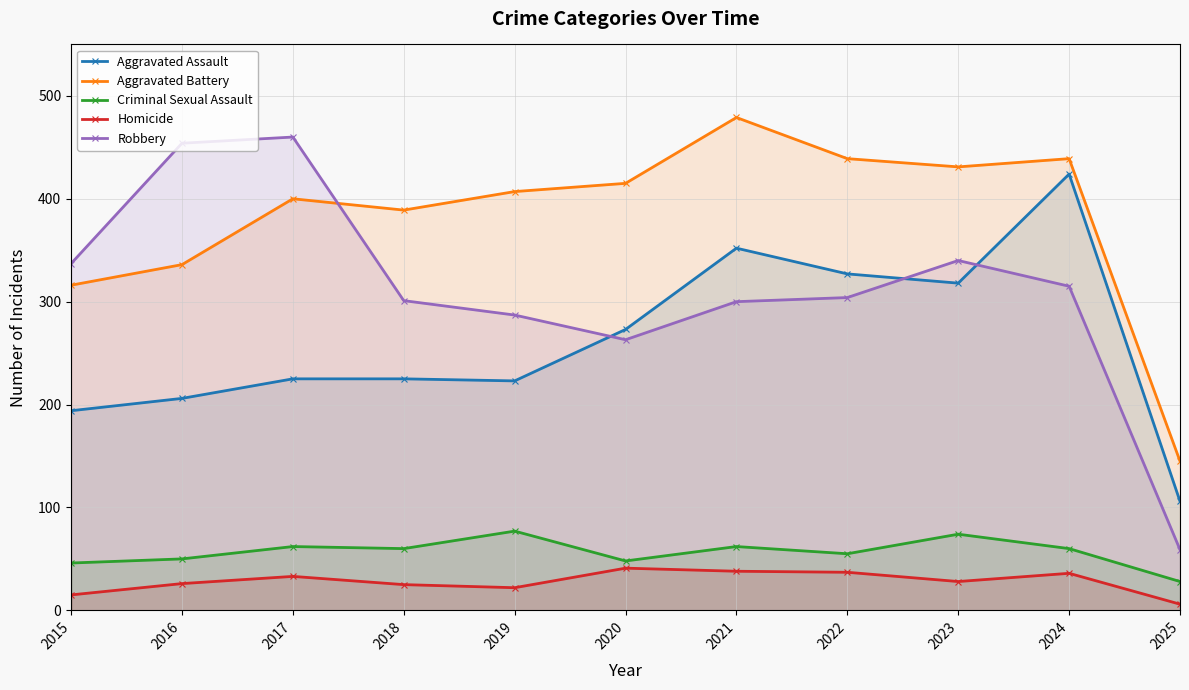

At how many categories does at least one series exceed 237?

10